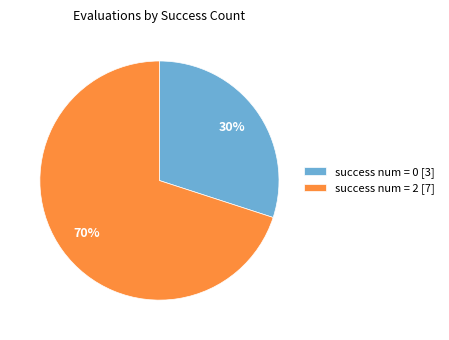

What is the ratio of the value at success num = 0 [3] to the value at success num = 2 [7]?

0.4